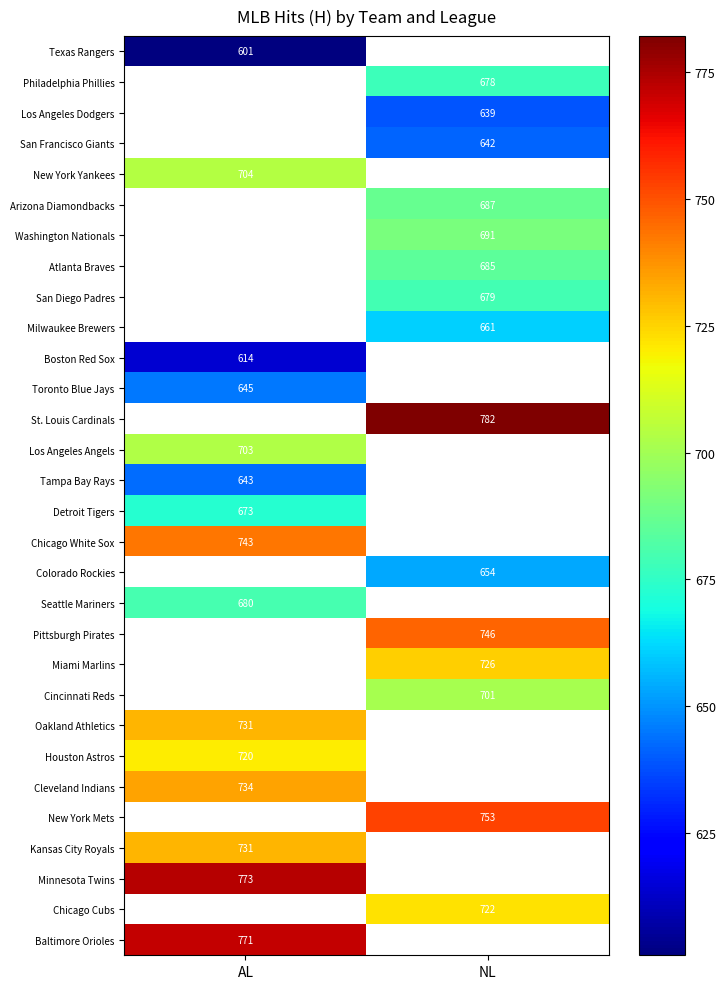

The value of Washington Nationals at NL is 235. True or false?

False